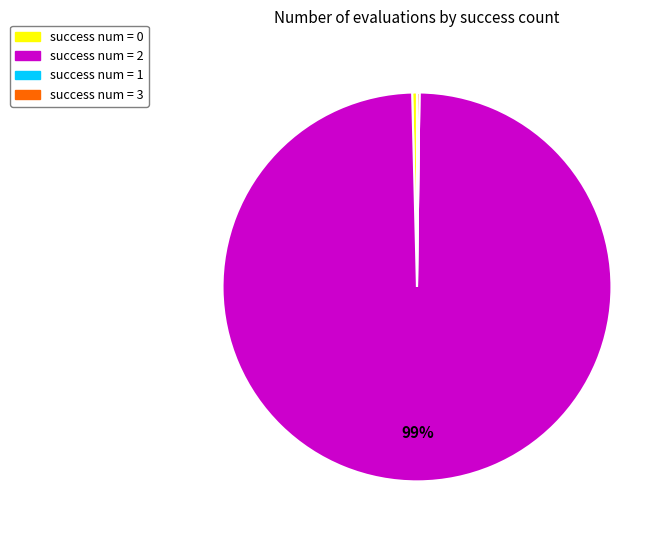

Is there a majority slice in this chart?

Yes